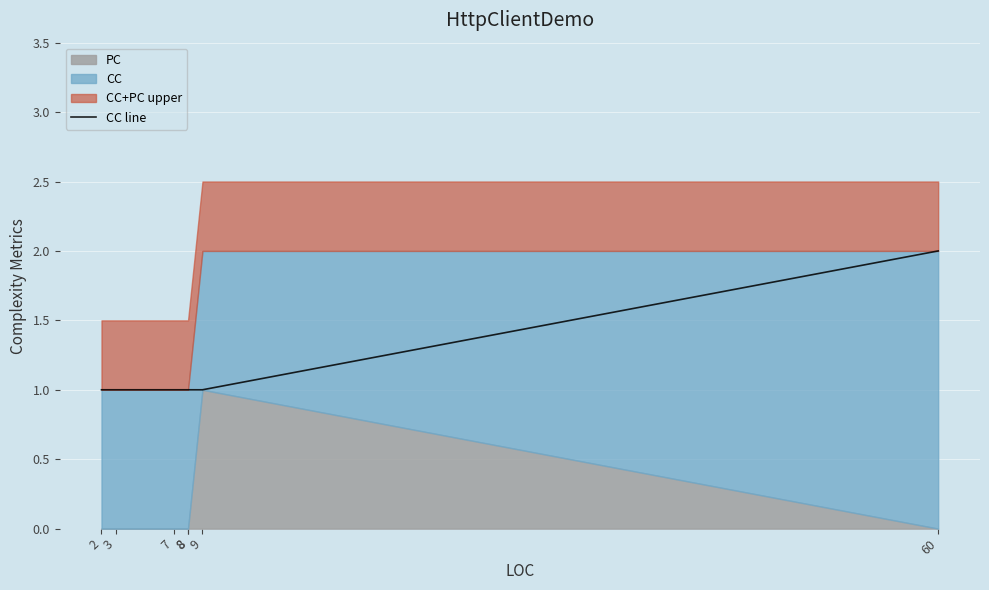

Does the chart display data point markers on the line(s)?

No